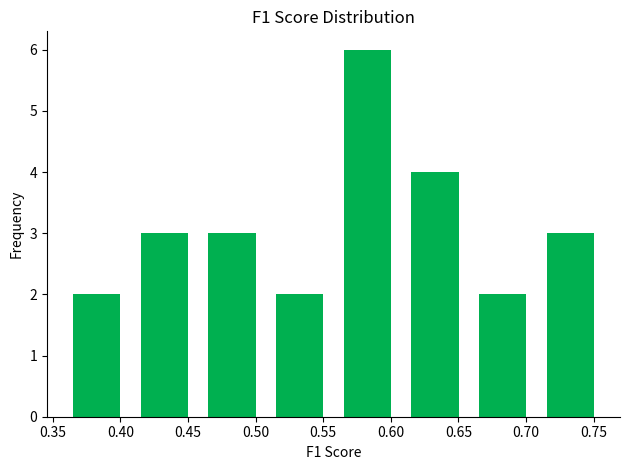

What is the height of the bar covering 0.460 to 0.510 on the x-axis? Neither the bar edges nor the heights are printed on the chart, so give them approximately, as read against the axes.

3